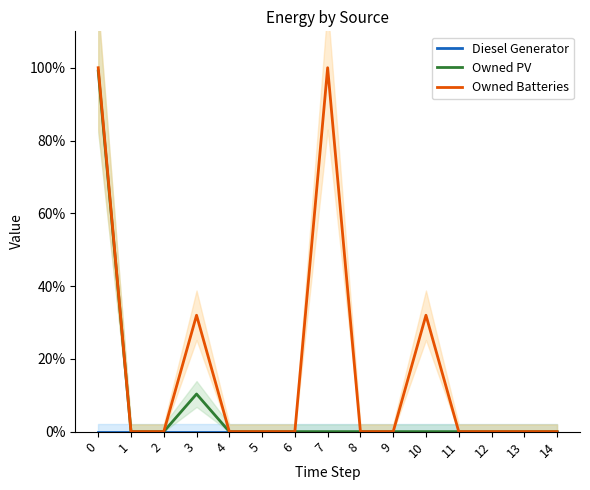

True or false: Owned Batteries and Diesel Generator cross at least once.

False